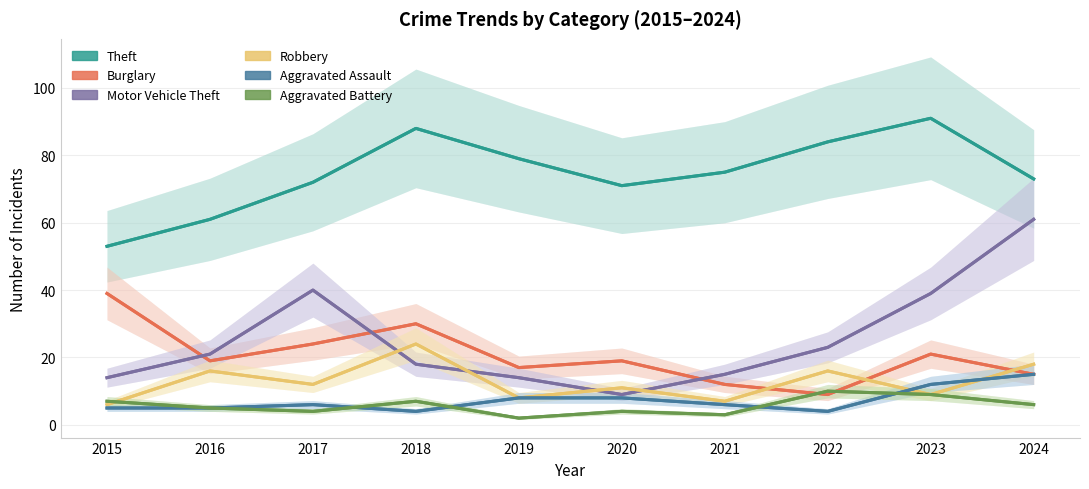

At which category is the sum across all series the highest?

2024